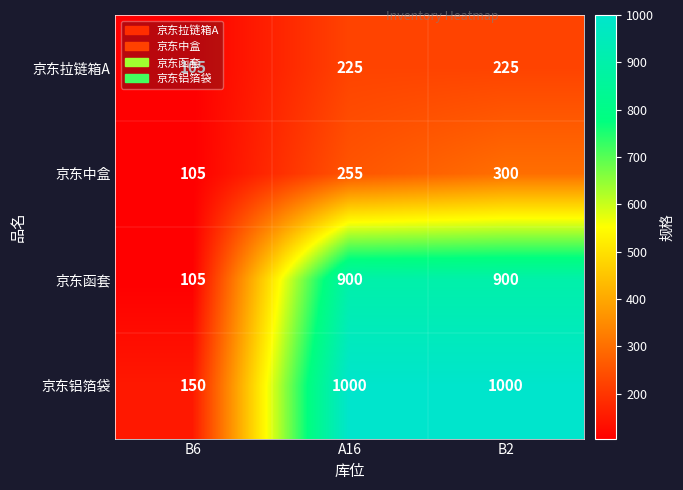

Rank the series by their maximum value, from lowest to highest.

京东拉链箱A, 京东中盒, 京东函套, 京东铝箔袋